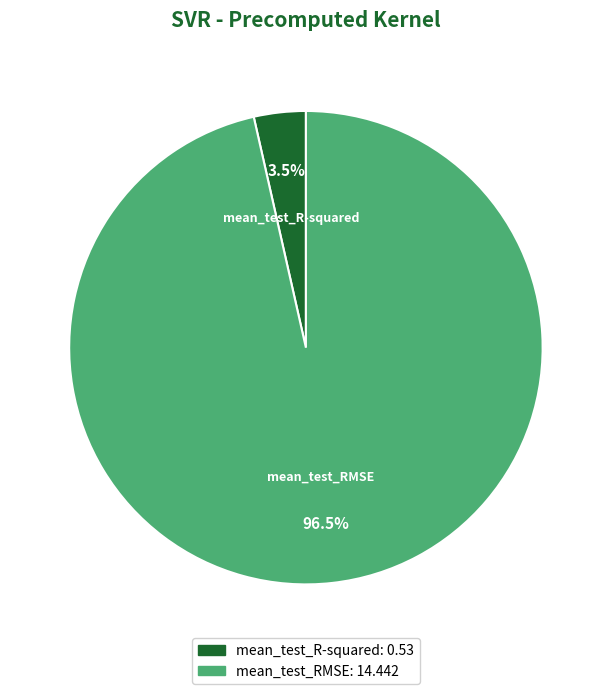

What percentage is NOT represented by mean_test_RMSE?

3.5%